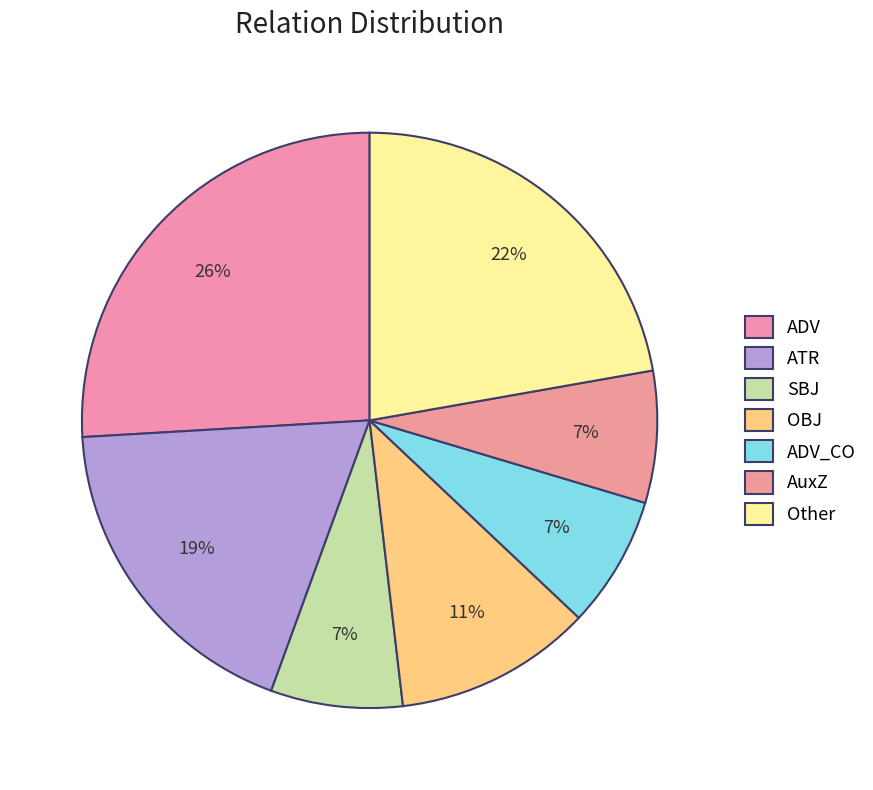

What is the largest slice in the pie chart?

ADV